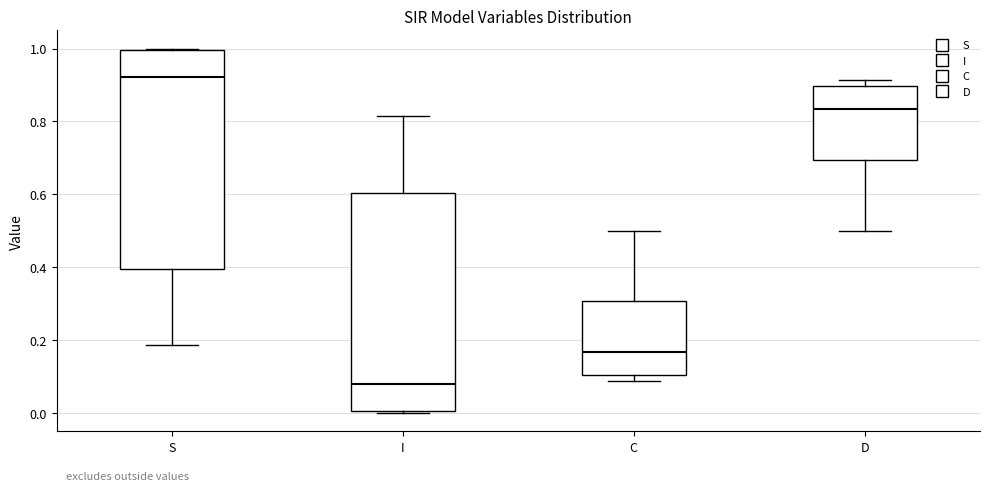

Reading left to right, transcribe this box plot: for each box, give where its median line is, the range the box spans, and where its two whiskers end, as read against the y-axis. The values are not printed on the chart, so give them approximately, as read against the axis.

S: median 0.92, box 0.40 to 1.00, whiskers 0.18 to 1.00
I: median 0.08, box 0.00 to 0.60, whiskers 0.00 to 0.82
C: median 0.16, box 0.10 to 0.30, whiskers 0.08 to 0.50
D: median 0.84, box 0.70 to 0.90, whiskers 0.50 to 0.92